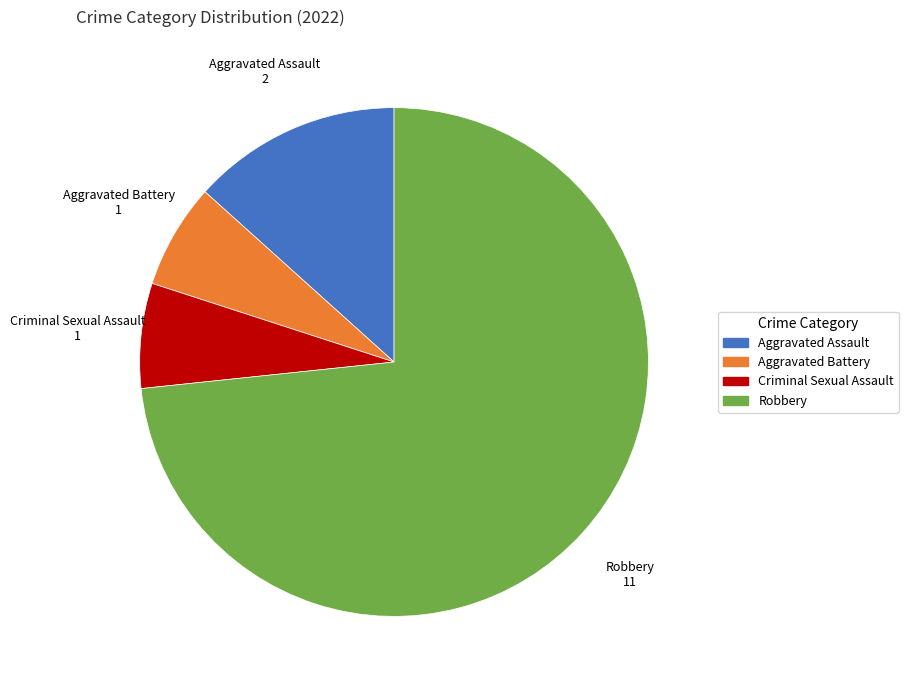

Does any single category account for the majority?

Yes